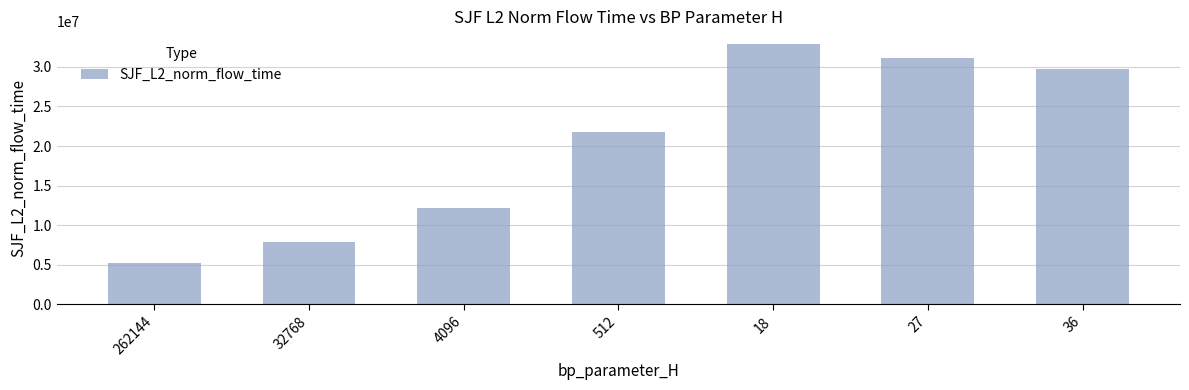

Rank the categories by value from highest to lowest.

18, 27, 36, 512, 4096, 32768, 262144